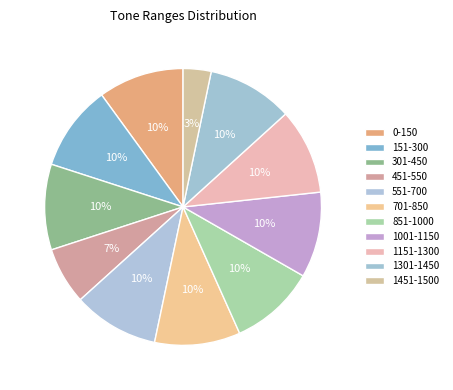

What percentage is the 851-1000 slice, to the nearest percent?

10%